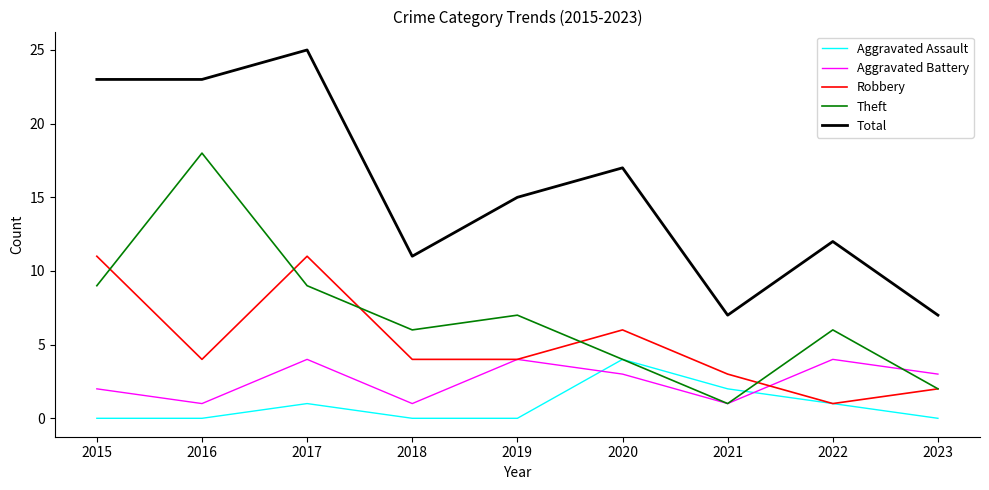

Count the number of data series in this chart.

5